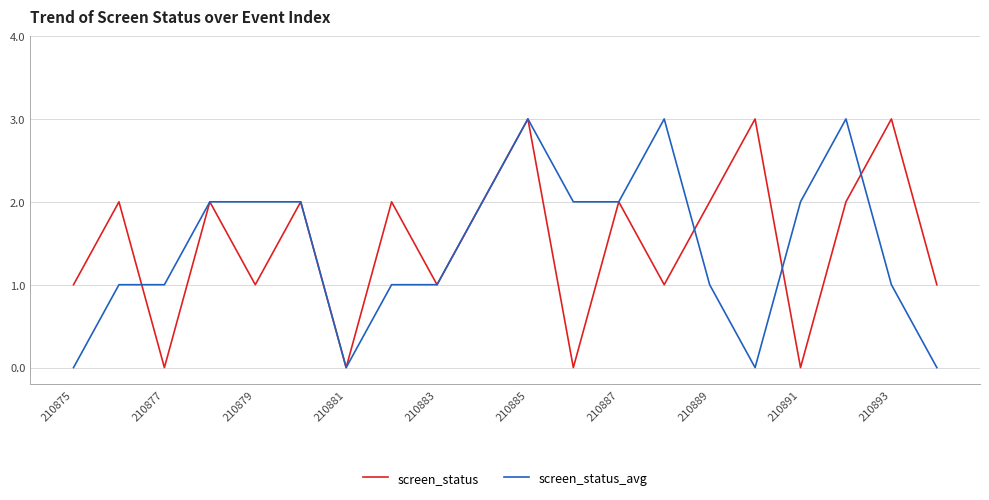

What are all the series names shown in the legend?

screen_status, screen_status_avg